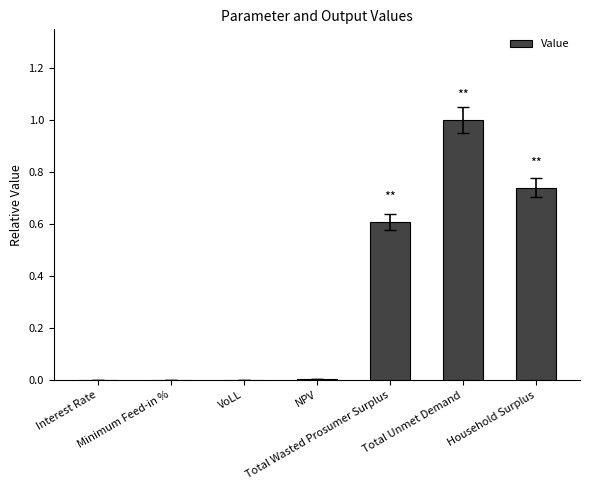

What is the maximum value shown in the chart?

1.0